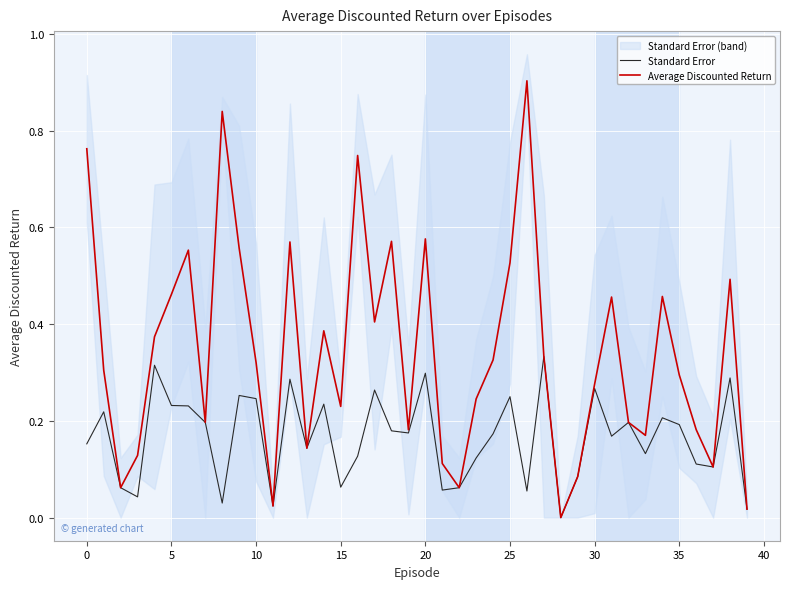

What is the difference between the maximum and minimum values in the Average Discounted Return series?

0.9